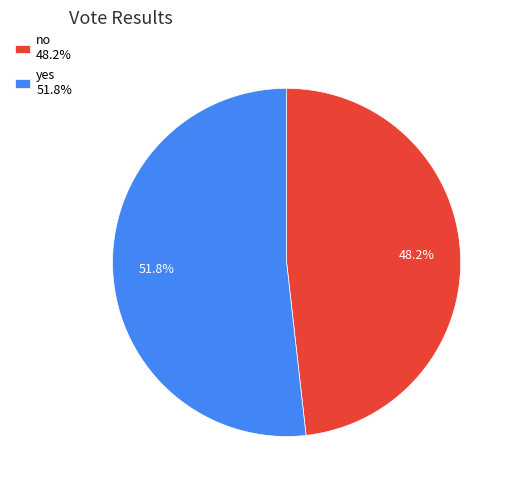

How many slices are in this pie chart?

2